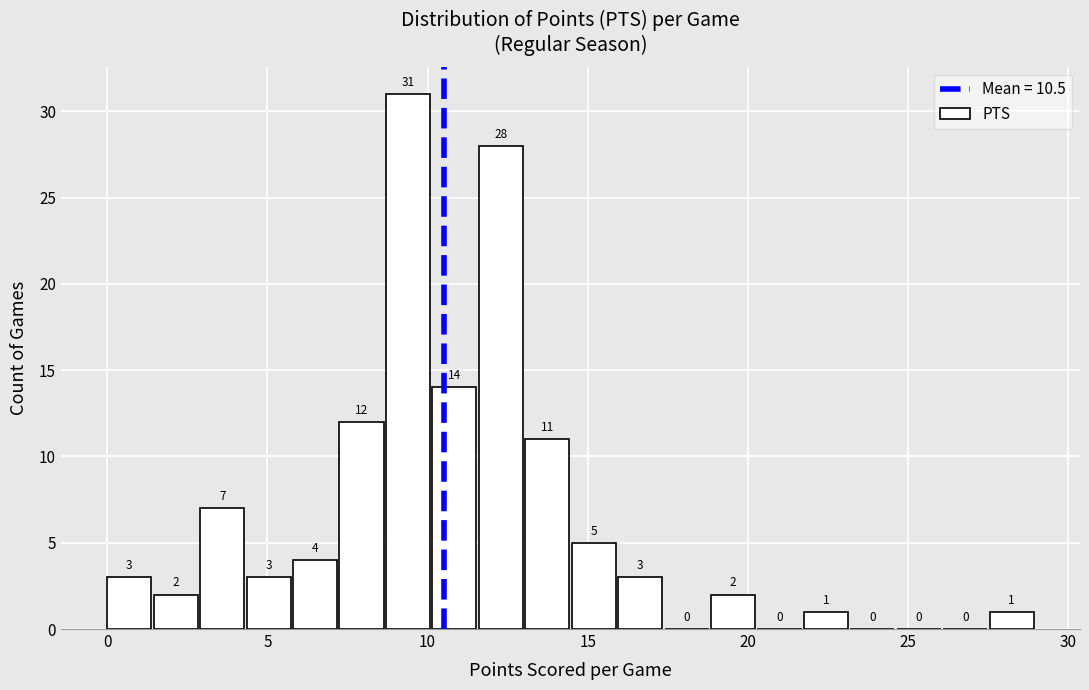

Around what value on the x-axis is the tallest bar? Give the approximate position of its centre, as read against the axis.

9.5